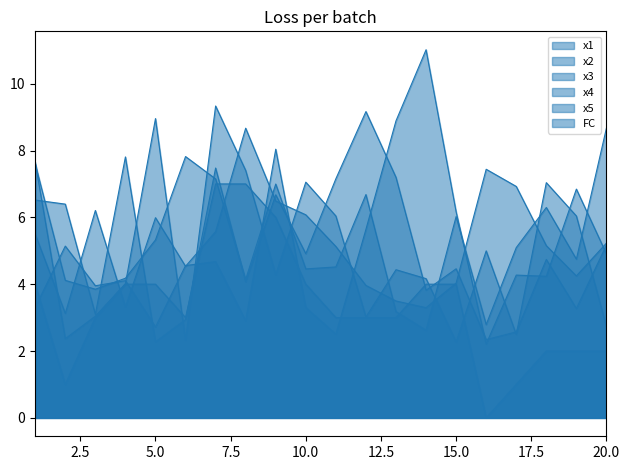

Rank the series at 19 from highest to lowest value.

x1, x5, x4, x3, x2, FC